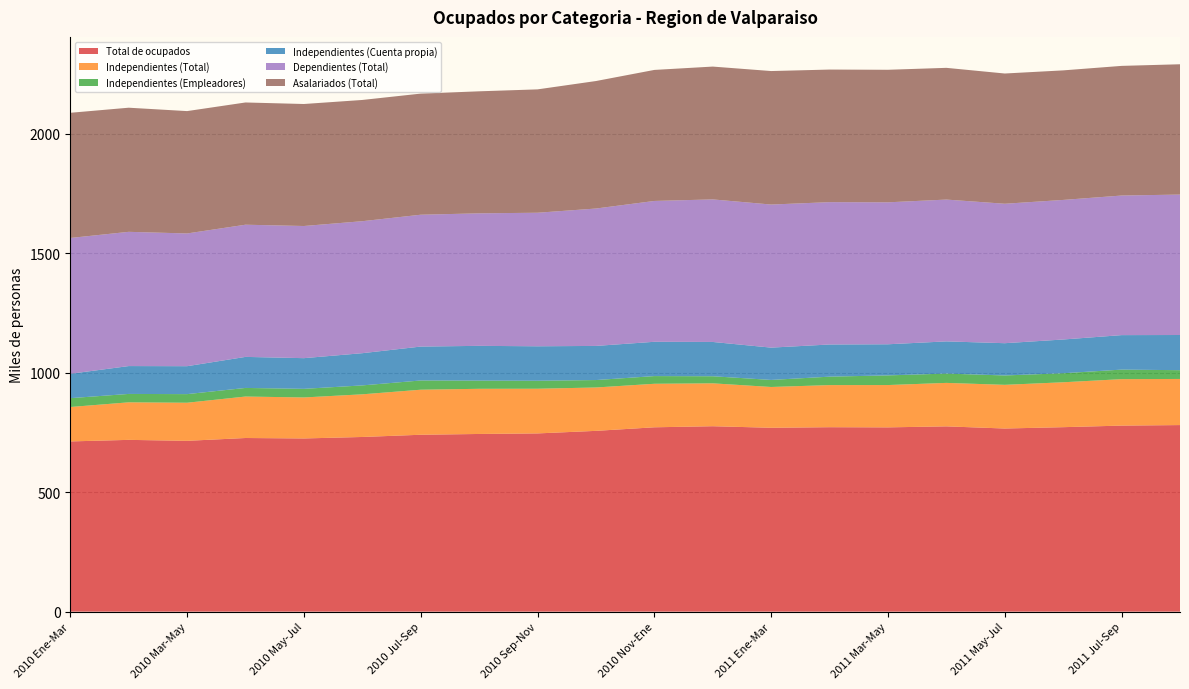

Reading right to left, transcribe all the data shown in this chart.

Total de ocupados: 2011 Ago-Oct=780.7	2011 Jul-Sep=778.5	2011 Jun-Ago=771.9	2011 May-Jul=766.3	2011 Abr-Jun=775.3	2011 Mar-May=771.1	2011 Feb-Abr=771.8	2011 Ene-Mar=769.4	2011 Dic-Feb=775.9	2010 Nov-Ene=771.4	2010 Oct-Dic=756.5	2010 Sep-Nov=745.8	2010 Ago-Oct=743.5	2010 Jul-Sep=740.2	2010 Jun-Ago=730.9	2010 May-Jul=724.7	2010 Abr-Jun=726.6	2010 Mar-May=714.8	2010 Feb-Abr=718.8	2010 Ene-Mar=712.3
Independientes (Total): 2011 Ago-Oct=193.0	2011 Jul-Sep=194.4	2011 Jun-Ago=187.9	2011 May-Jul=182.8	2011 Abr-Jun=181.9	2011 Mar-May=177.1	2011 Feb-Abr=176.2	2011 Ene-Mar=170.7	2011 Dic-Feb=179.5	2010 Nov-Ene=182.1	2010 Oct-Dic=181.5	2010 Sep-Nov=187.0	2010 Ago-Oct=189.0	2010 Jul-Sep=188.5	2010 Jun-Ago=178.5	2010 May-Jul=171.6	2010 Abr-Jun=173.5	2010 Mar-May=159.4	2010 Feb-Abr=157.1	2010 Ene-Mar=144.0
Independientes (Empleadores): 2011 Ago-Oct=36.7	2011 Jul-Sep=39.9	2011 Jun-Ago=37.8	2011 May-Jul=39.2	2011 Abr-Jun=39.0	2011 Mar-May=40.4	2011 Feb-Abr=35.3	2011 Ene-Mar=29.5	2011 Dic-Feb=29.6	2010 Nov-Ene=32.2	2010 Oct-Dic=31.1	2010 Sep-Nov=33.4	2010 Ago-Oct=34.2	2010 Jul-Sep=38.6	2010 Jun-Ago=37.3	2010 May-Jul=36.0	2010 Abr-Jun=36.0	2010 Mar-May=36.0	2010 Feb-Abr=35.1	2010 Ene-Mar=37.0
Independientes (Cuenta propia): 2011 Ago-Oct=147.2	2011 Jul-Sep=144.3	2011 Jun-Ago=141.2	2011 May-Jul=135.0	2011 Abr-Jun=134.7	2011 Mar-May=130.2	2011 Feb-Abr=134.6	2011 Ene-Mar=135.2	2011 Dic-Feb=143.5	2010 Nov-Ene=143.5	2010 Oct-Dic=142.8	2010 Sep-Nov=144.2	2010 Ago-Oct=145.5	2010 Jul-Sep=141.9	2010 Jun-Ago=134.8	2010 May-Jul=128.4	2010 Abr-Jun=129.9	2010 Mar-May=116.9	2010 Feb-Abr=116.6	2010 Ene-Mar=102.0
Dependientes (Total): 2011 Ago-Oct=587.6	2011 Jul-Sep=584.1	2011 Jun-Ago=584.0	2011 May-Jul=583.5	2011 Abr-Jun=593.4	2011 Mar-May=594.0	2011 Feb-Abr=595.6	2011 Ene-Mar=598.7	2011 Dic-Feb=596.5	2010 Nov-Ene=589.3	2010 Oct-Dic=574.9	2010 Sep-Nov=558.8	2010 Ago-Oct=554.5	2010 Jul-Sep=551.7	2010 Jun-Ago=552.3	2010 May-Jul=553.0	2010 Abr-Jun=553.1	2010 Mar-May=555.4	2010 Feb-Abr=561.7	2010 Ene-Mar=568.3
Asalariados (Total): 2011 Ago-Oct=545.3	2011 Jul-Sep=542.5	2011 Jun-Ago=542.1	2011 May-Jul=545.0	2011 Abr-Jun=551.2	2011 Mar-May=554.6	2011 Feb-Abr=554.8	2011 Ene-Mar=558.6	2011 Dic-Feb=555.8	2010 Nov-Ene=548.3	2010 Oct-Dic=533.5	2010 Sep-Nov=516.2	2010 Ago-Oct=510.6	2010 Jul-Sep=506.8	2010 Jun-Ago=507.3	2010 May-Jul=510.5	2010 Abr-Jun=511.5	2010 Mar-May=512.0	2010 Feb-Abr=519.4	2010 Ene-Mar=523.8